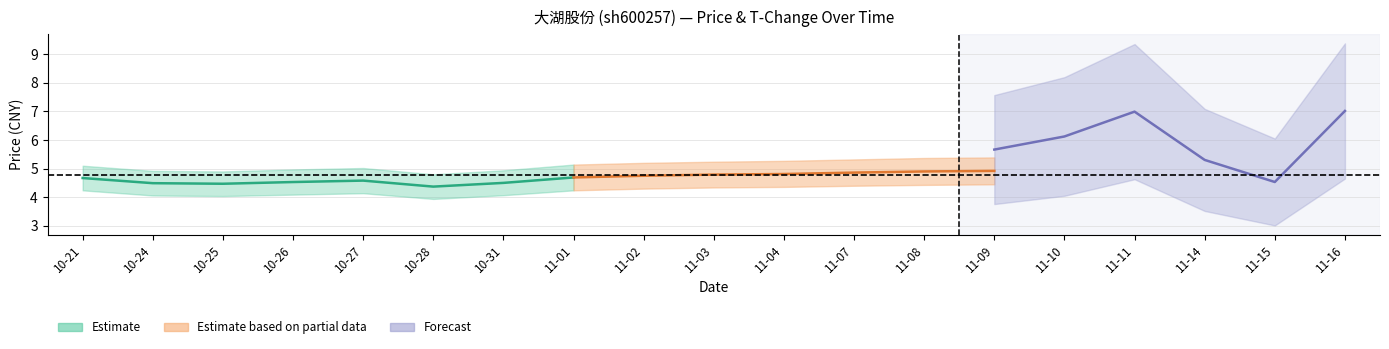

True or false: price has more than 2 interior local peaks.

False